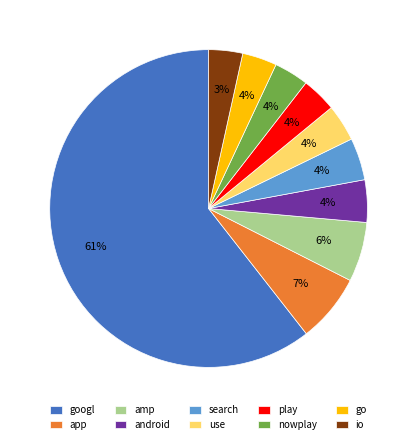

Which category accounts for the majority?

googl